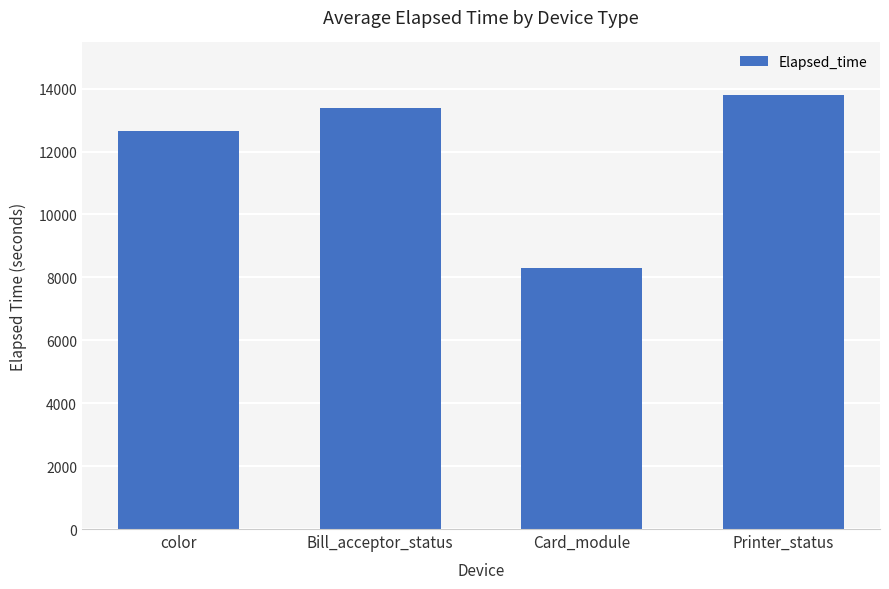

Reading left to right, what are all the values shown in this chart?

color=12650	Bill_acceptor_status=13375	Card_module=8305	Printer_status=13810